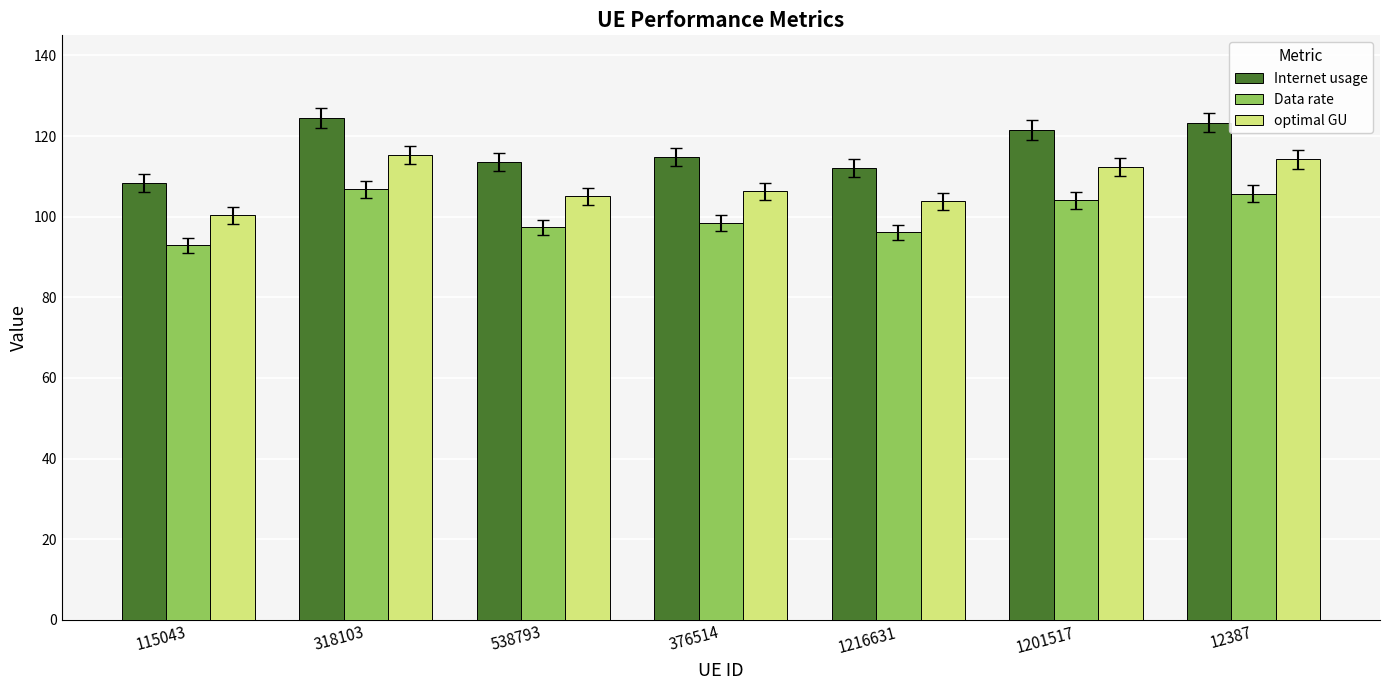

The Data rate series shows 140.2 at 538793. True or false?

False